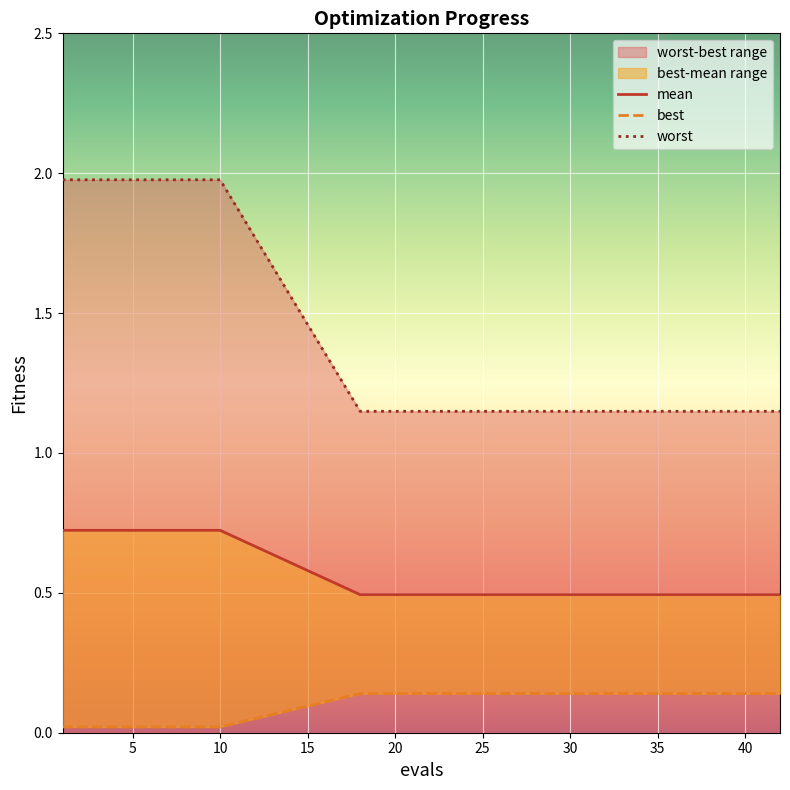

Which series has the largest total across all categories?

worst